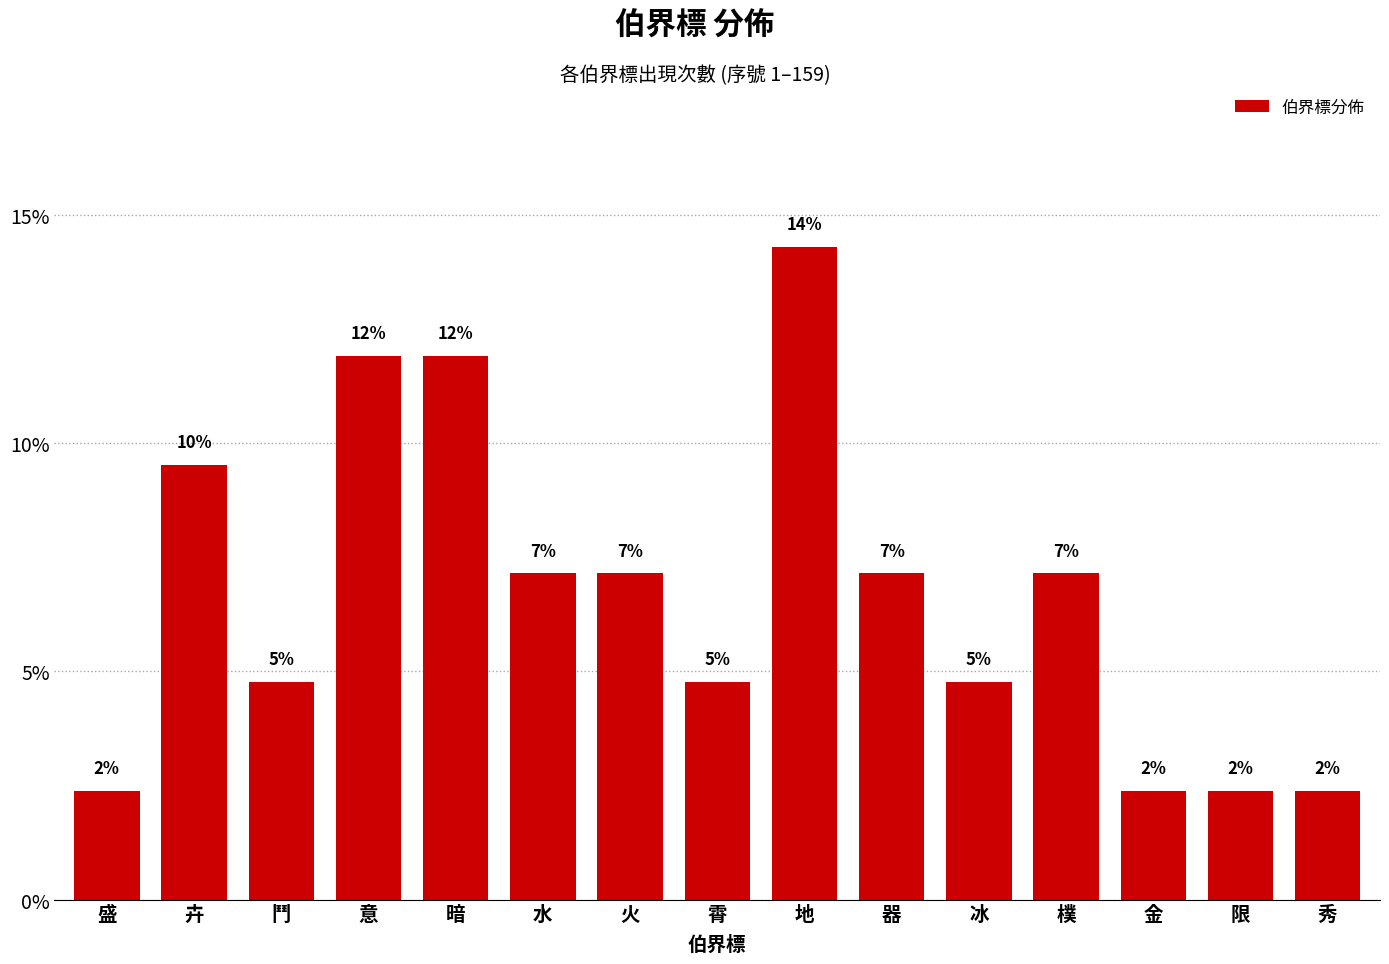

What is the label of the 8th bar from the left?

霄